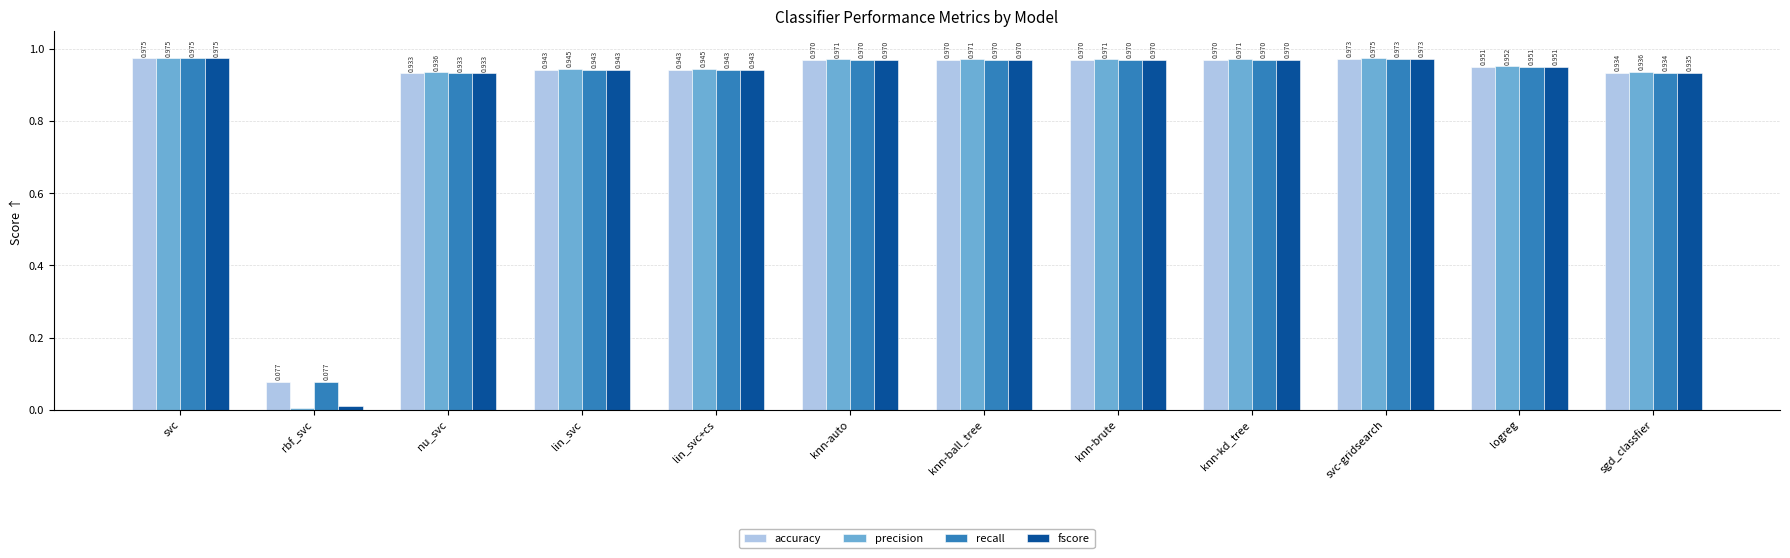

How many categories are shown in the chart?

12